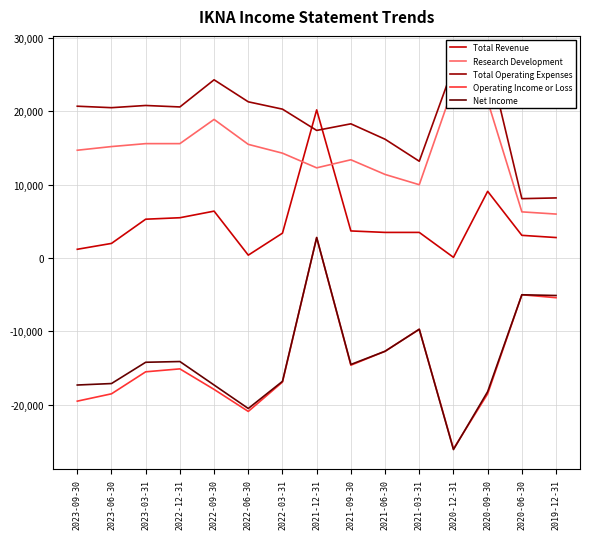

Is it true that Operating Income or Loss equals -14600 at 2021-09-30?

True